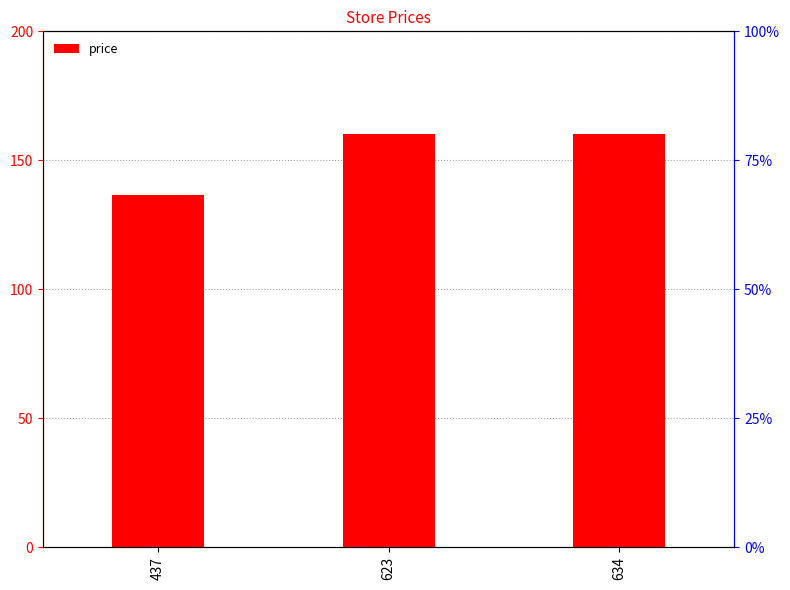

Reading left to right, extract all data points from this chart.

136.7	160.0	160.0